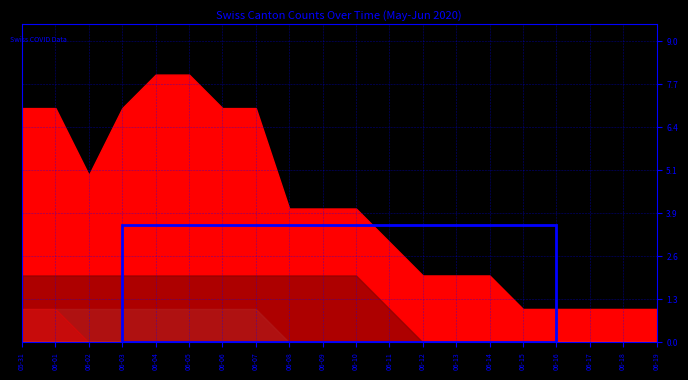

How many distinct data groups are displayed?

6